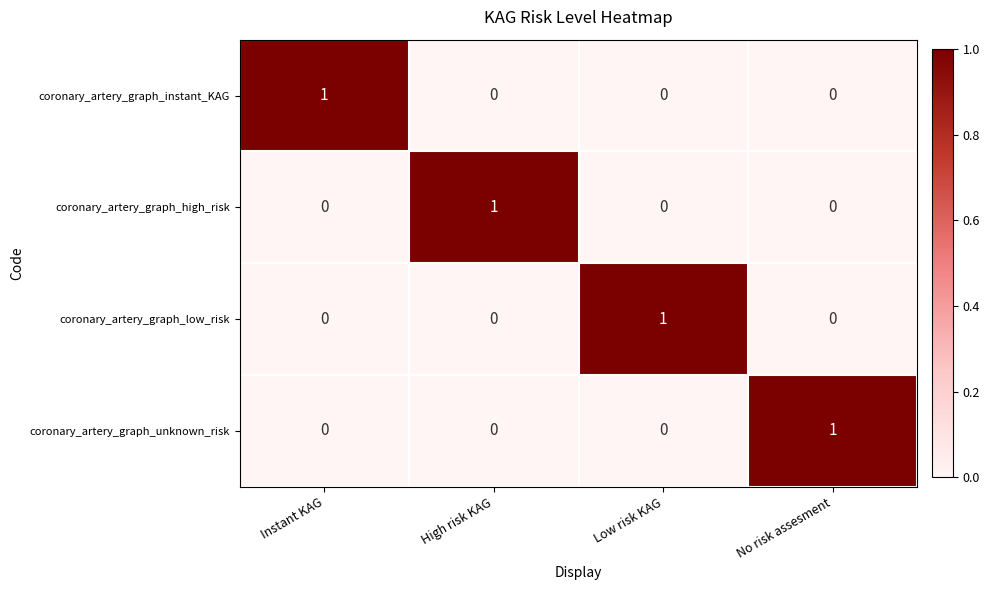

How many coronary_artery_graph_low_risk values are between 0 and 1?

4